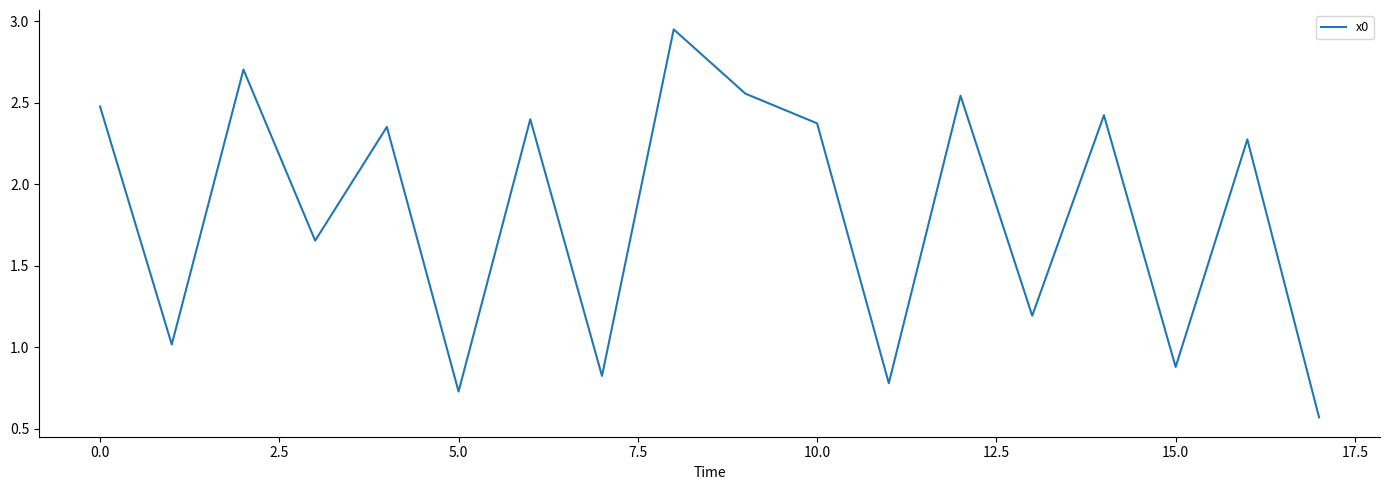

Is it true that the value at 15.0 is 0.6?

False